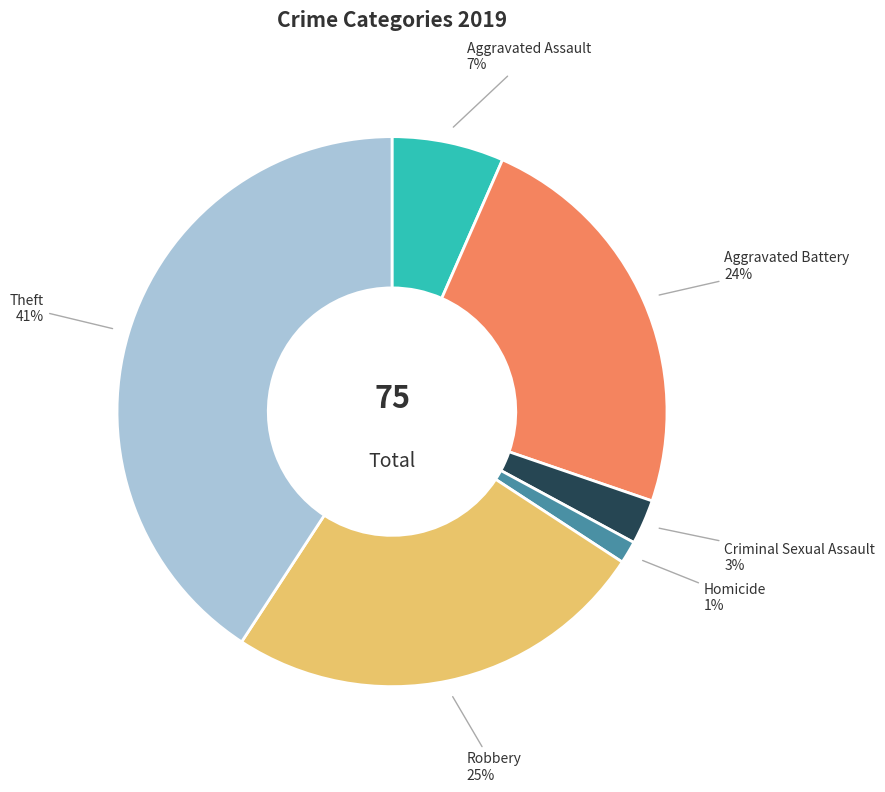

How many segments does this pie chart have?

6